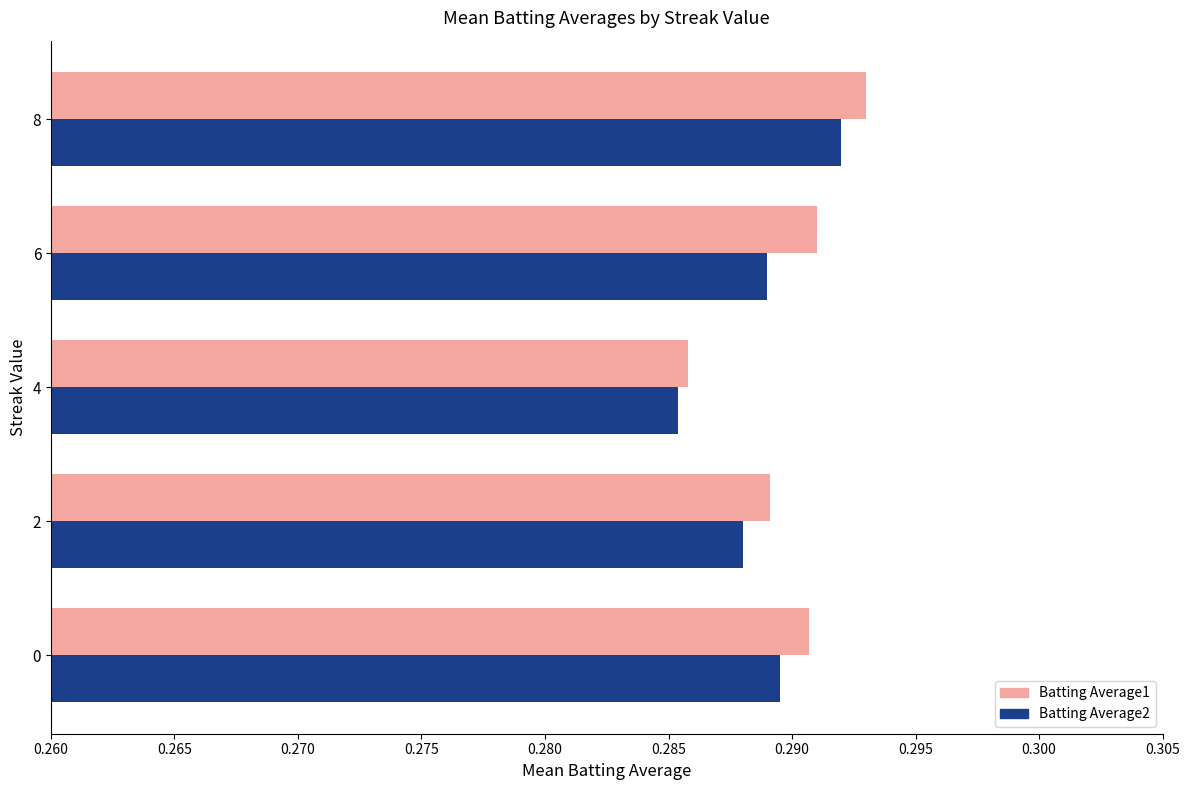

What are all the series names shown in the legend?

Batting Average1, Batting Average2